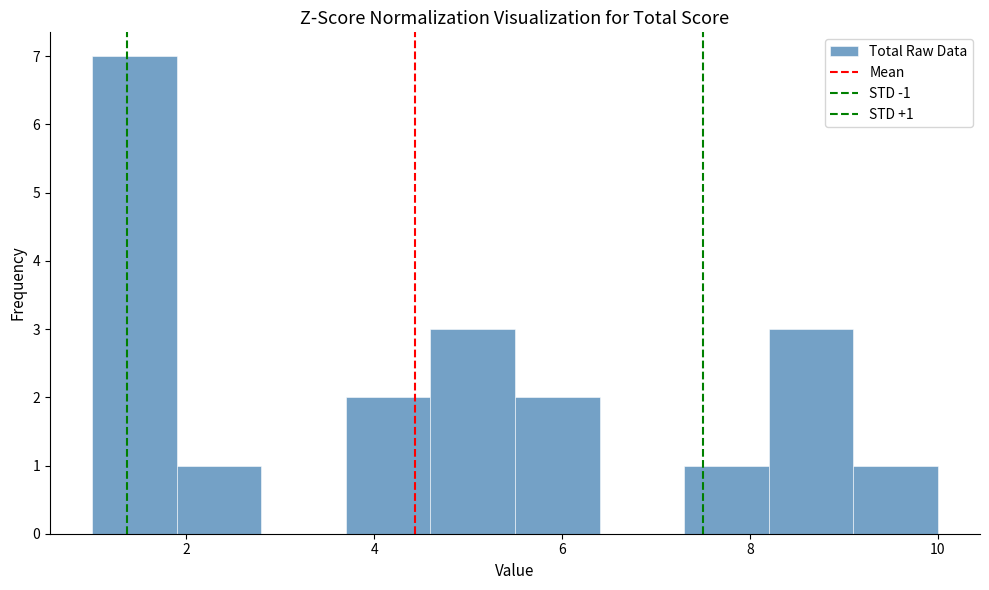

Over which range of the x-axis is the bar tallest?

1.0 to 1.9